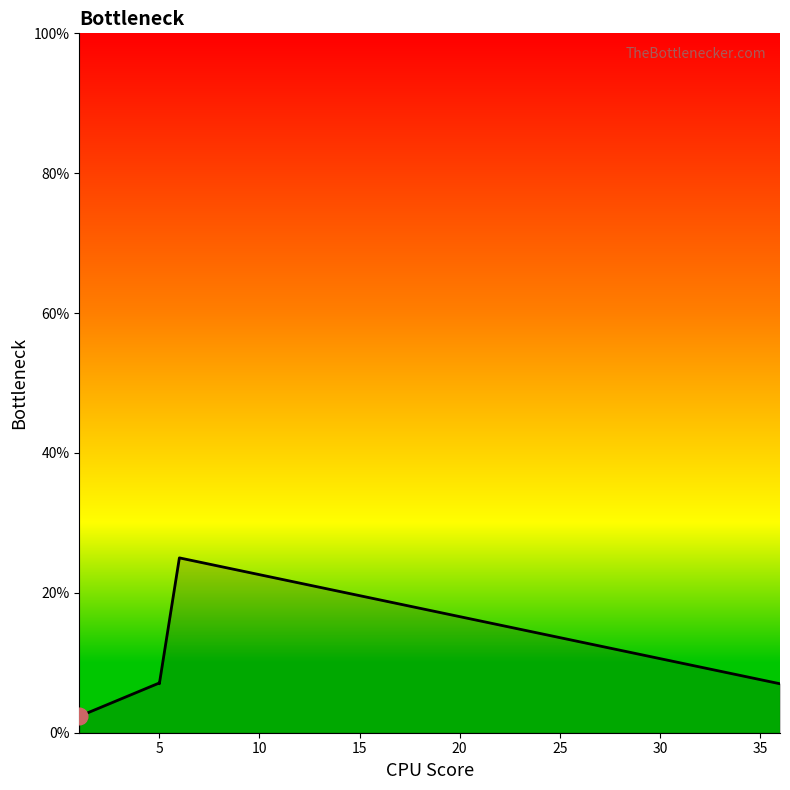

What is the value of the 2nd point from the left?

7.1